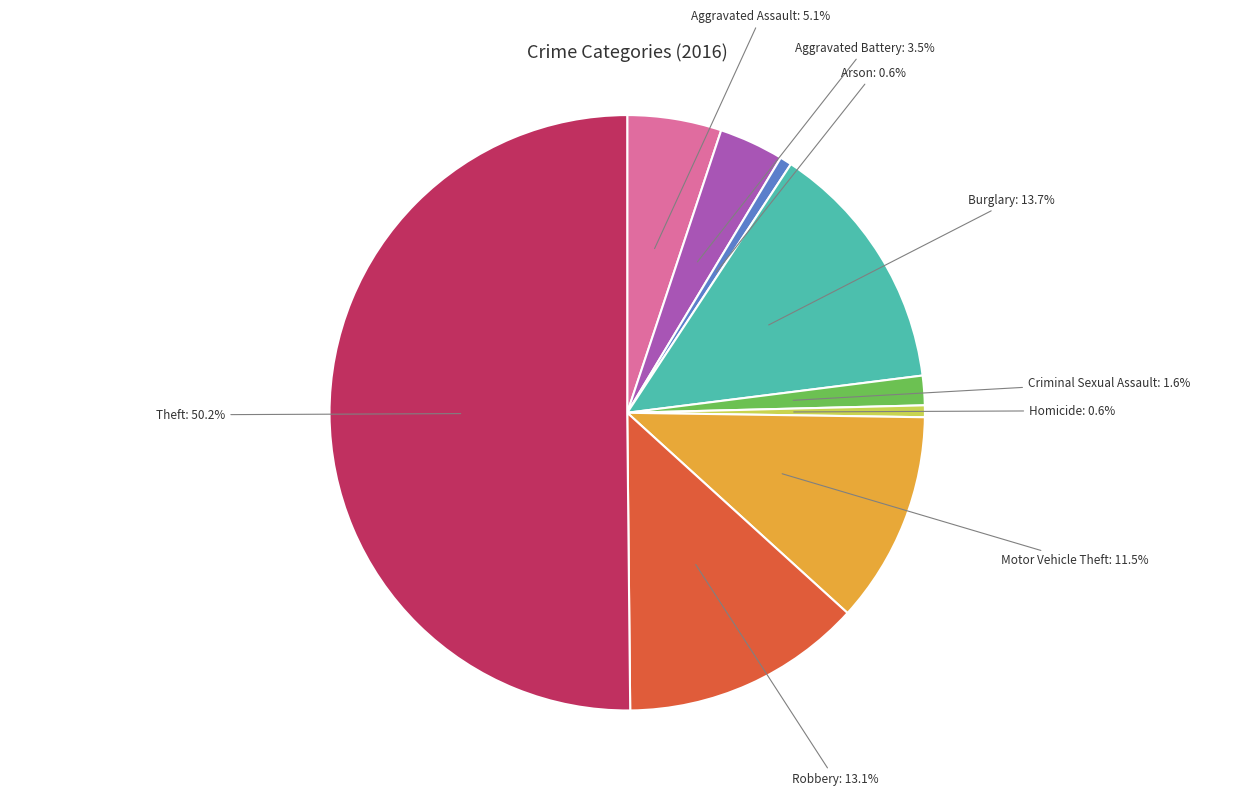

How many segments does this pie chart have?

9